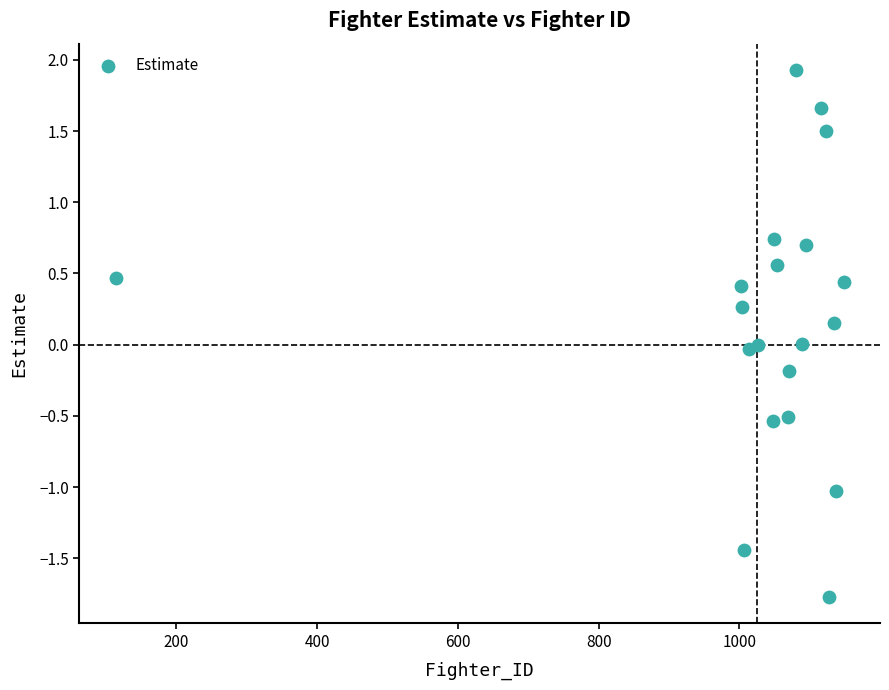

What is the range of Y values (max minus min)?

3.7